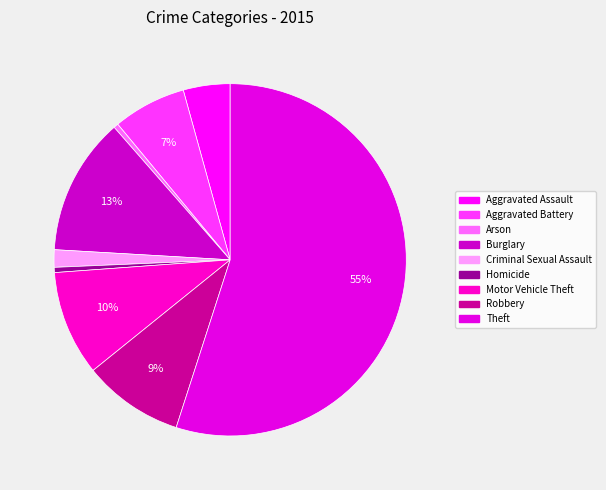

Which slice is the largest?

Theft